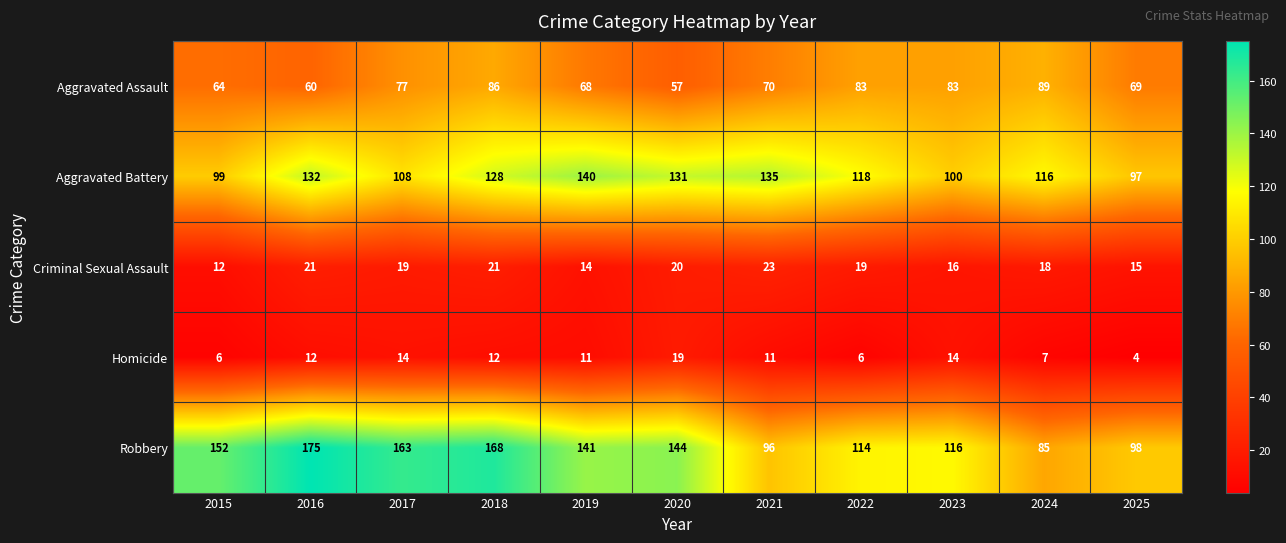

Where is Aggravated Battery nearest to the value 118?

2022